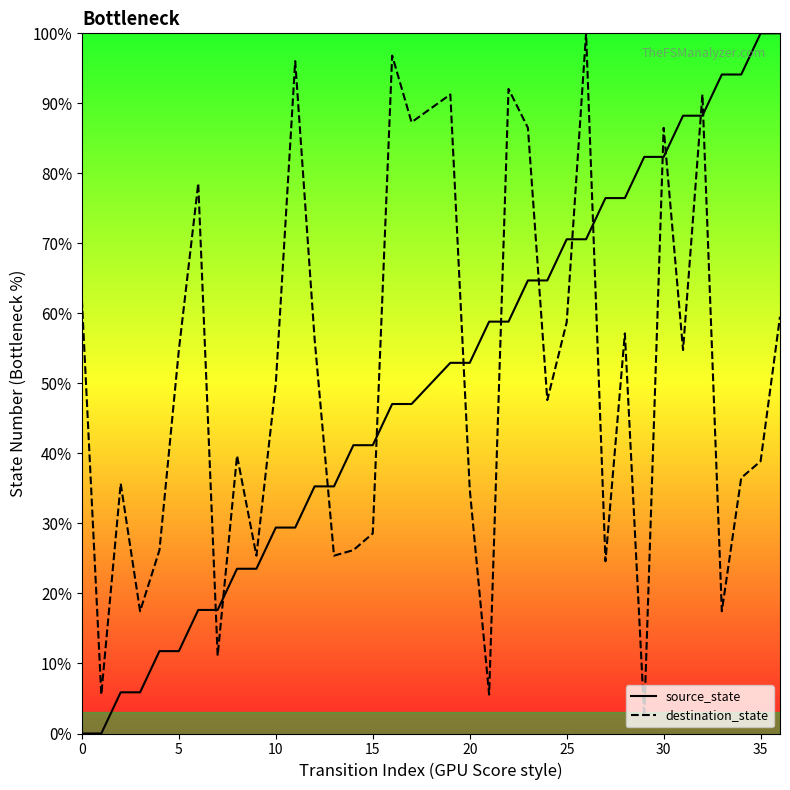

What is the maximum value for source_state?

100.0